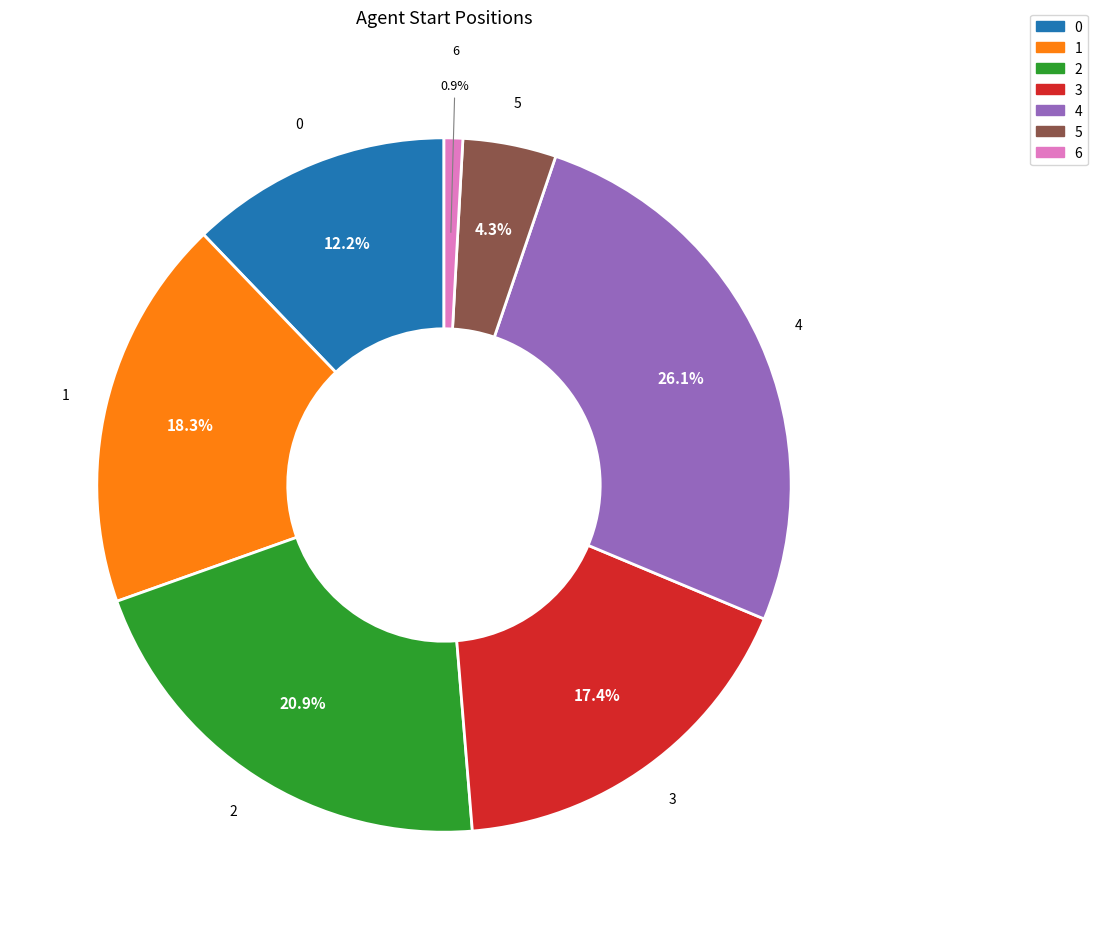

Do 5 and 0 together represent more than half of the pie?

No